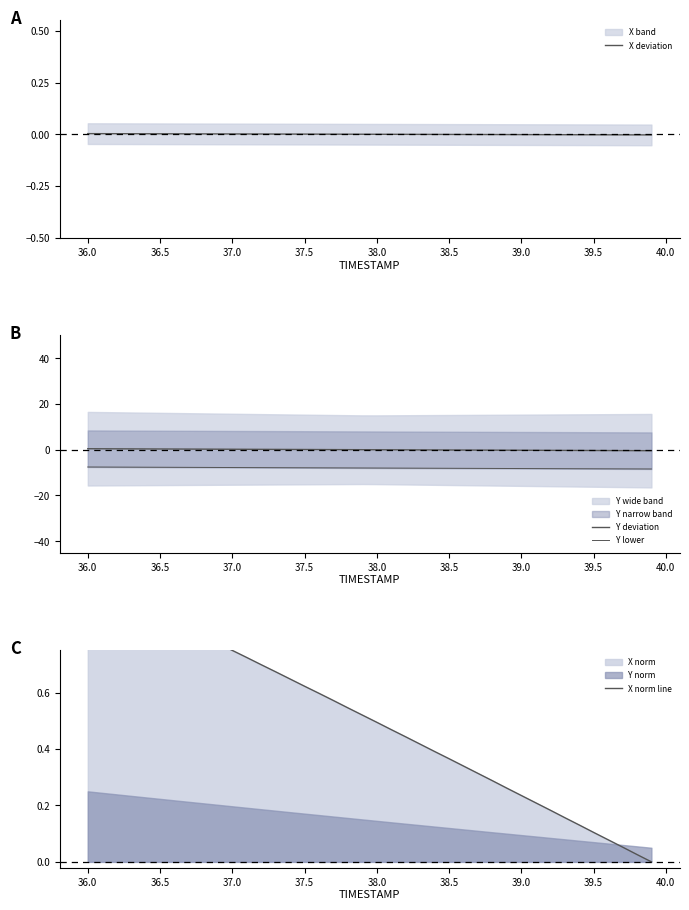

Reading left to right, list all the values displayed in this chart.

X deviation: 0.0	0.0	0.0	0.0	0.0	0.0	0.0	0.0	0.0	0.0	0.0	0.0	0.0	0.0	0.0	0.0	0.0	0.0	0.0	0.0	-0.0	-0.0	-0.0	-0.0	-0.0	-0.0	-0.0	-0.0	-0.0	-0.0	-0.0	-0.0	-0.0	-0.0	-0.0	-0.0	-0.0	-0.0	-0.0	-0.0
Y deviation: 0.4	0.4	0.4	0.4	0.3	0.3	0.3	0.3	0.3	0.2	0.2	0.2	0.2	0.1	0.1	0.1	0.1	0.1	0.0	0.0	-0.0	-0.0	-0.1	-0.1	-0.1	-0.1	-0.1	-0.2	-0.2	-0.2	-0.2	-0.3	-0.3	-0.3	-0.3	-0.3	-0.4	-0.4	-0.4	-0.4
Y lower: -7.6	-7.6	-7.6	-7.6	-7.7	-7.7	-7.7	-7.7	-7.7	-7.8	-7.8	-7.8	-7.8	-7.9	-7.9	-7.9	-7.9	-7.9	-8.0	-8.0	-8.0	-8.0	-8.1	-8.1	-8.1	-8.1	-8.1	-8.2	-8.2	-8.2	-8.2	-8.3	-8.3	-8.3	-8.3	-8.3	-8.4	-8.4	-8.4	-8.4
X norm line: 1.0	1.0	1.0	0.9	0.9	0.9	0.9	0.8	0.8	0.8	0.7	0.7	0.7	0.7	0.6	0.6	0.6	0.6	0.5	0.5	0.5	0.5	0.4	0.4	0.4	0.4	0.3	0.3	0.3	0.3	0.2	0.2	0.2	0.2	0.1	0.1	0.1	0.1	0.0	0.0